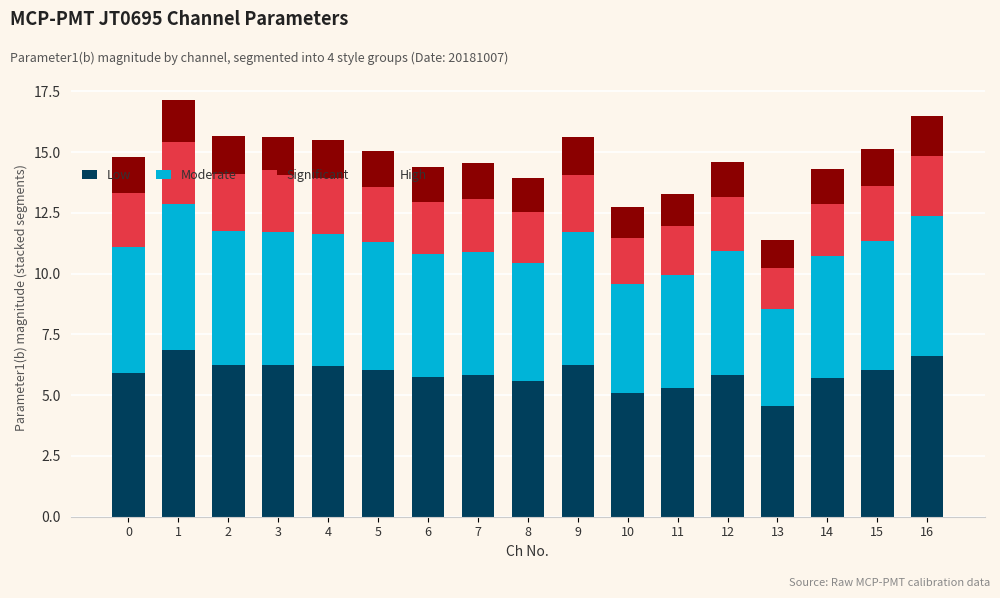

What is the minimum value for Low?

4.6